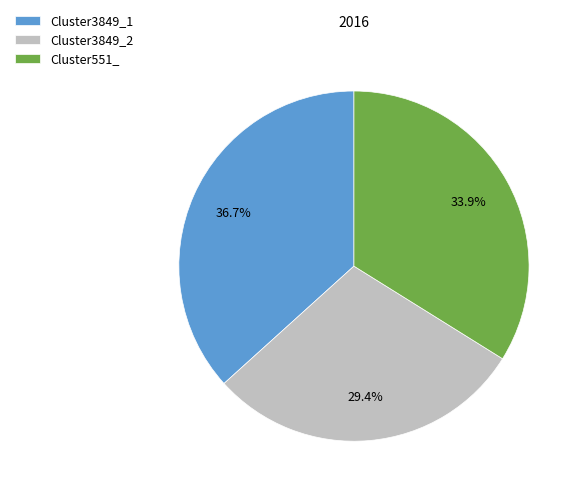

Is it true that Cluster3849_1 is 37% of the pie?

True